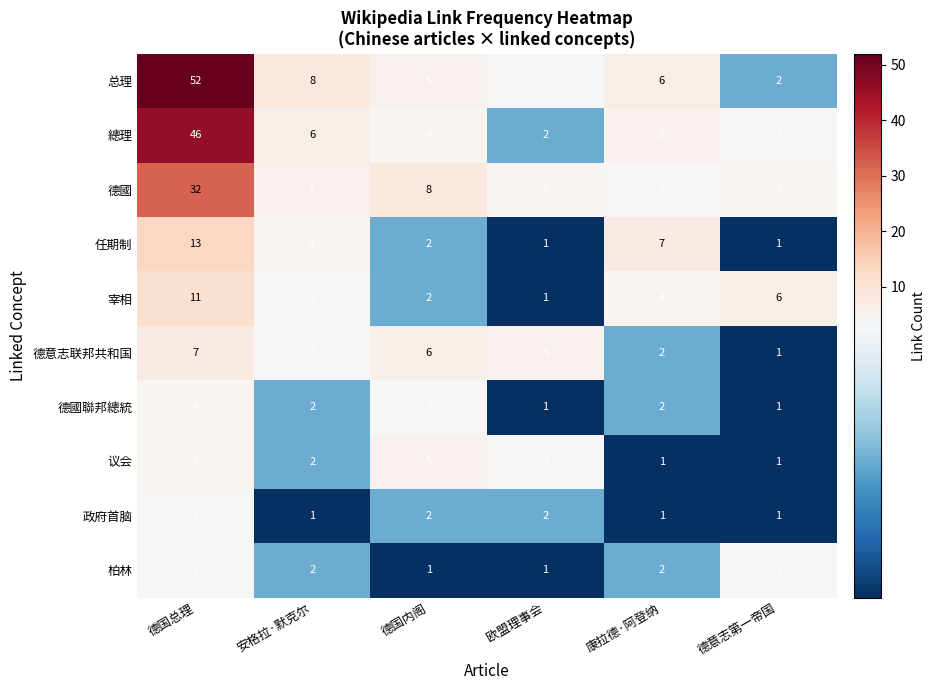

Rank the categories by 宰相 value from lowest to highest.

欧盟理事会, 德国内阁, 安格拉·默克尔, 康拉德·阿登纳, 德意志第一帝国, 德国总理